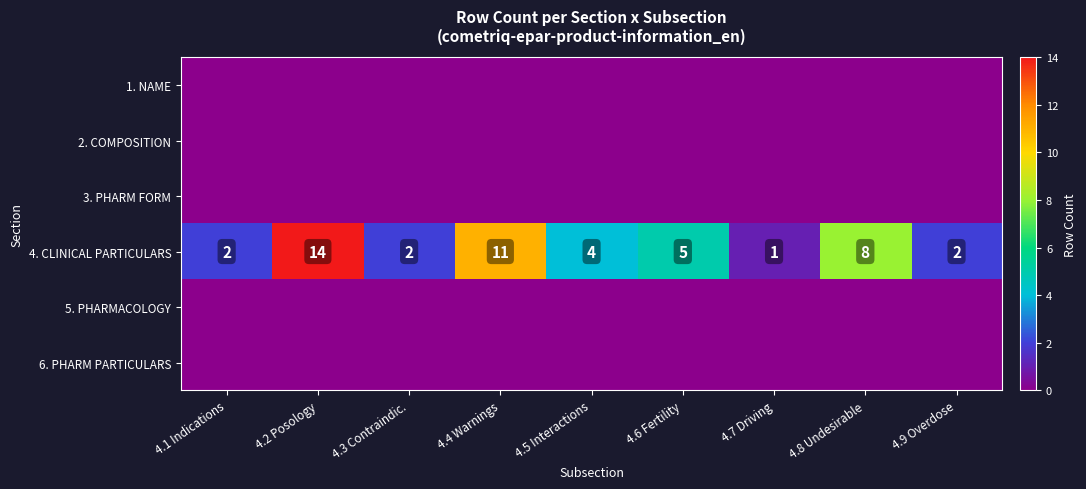

At how many categories does at least one series exceed 13?

1